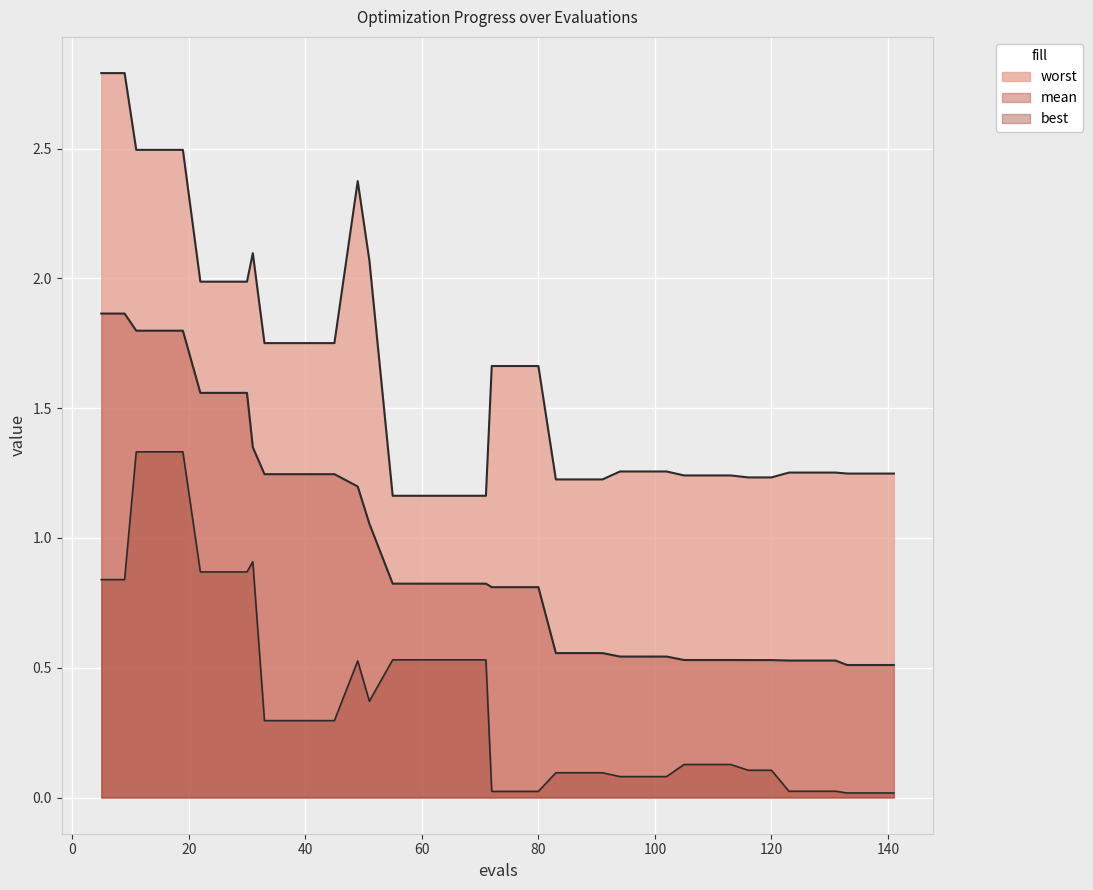

True or false: mean has a value of 0.5 at 123.

True